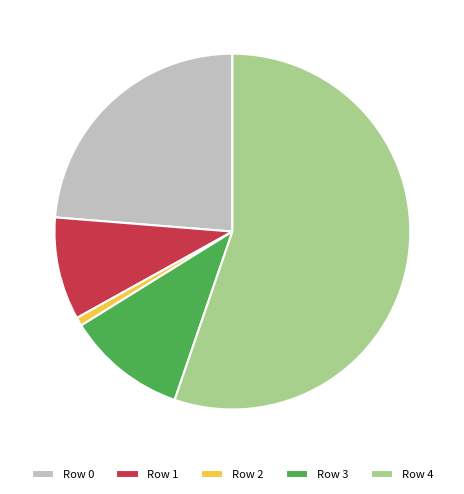

Which slice represents more than half of the pie?

Row 4